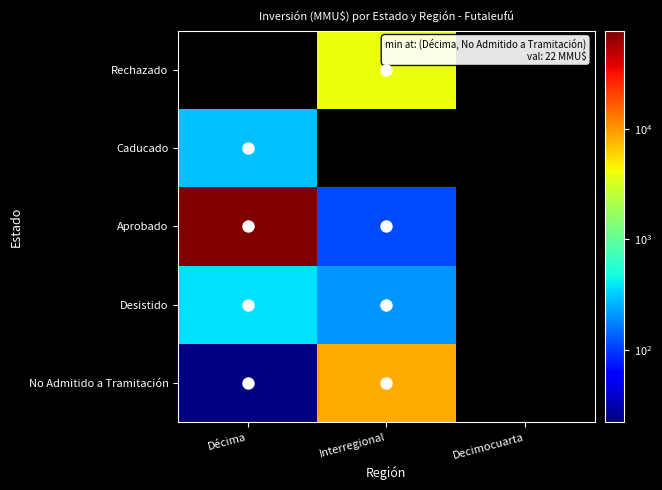

At which label does Desistido reach its minimum?

Interregional